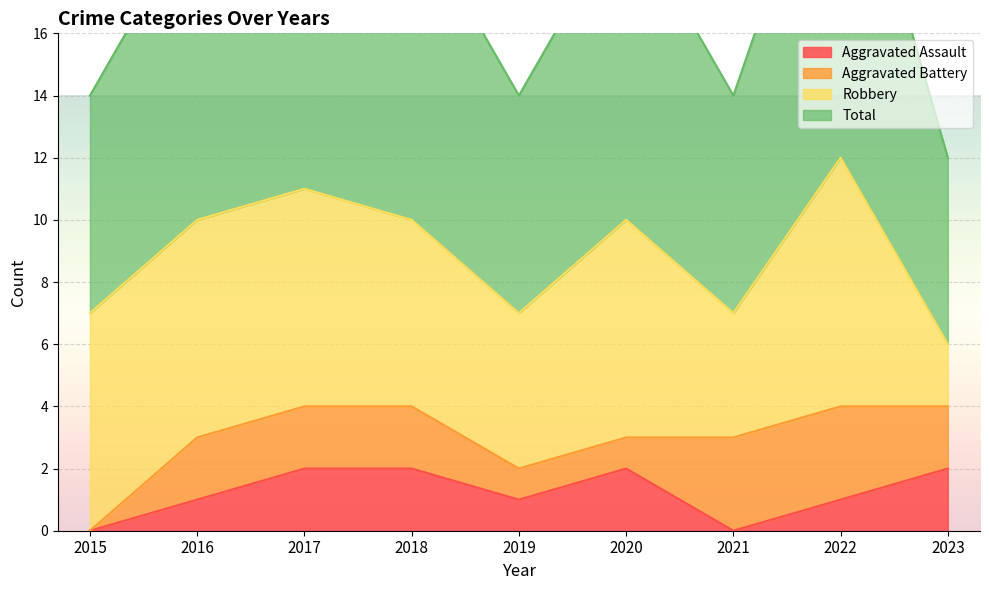

The value of Aggravated Assault at 2018 is 2. True or false?

True